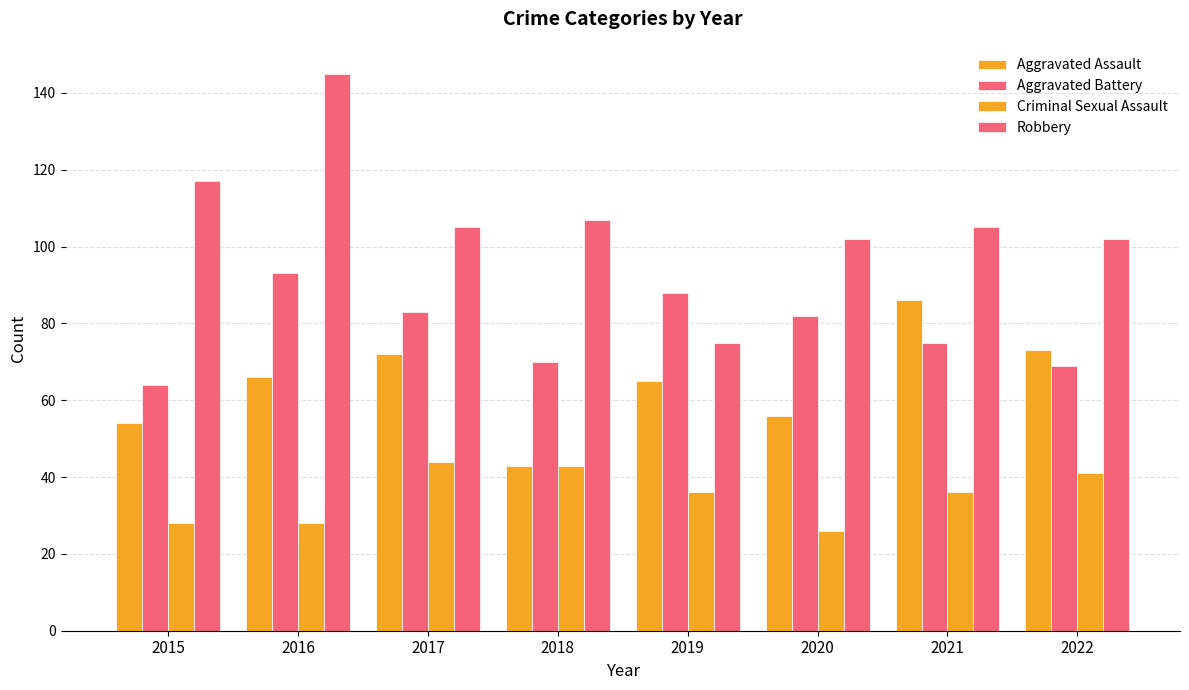

What is the sum of all Aggravated Assault values?

515